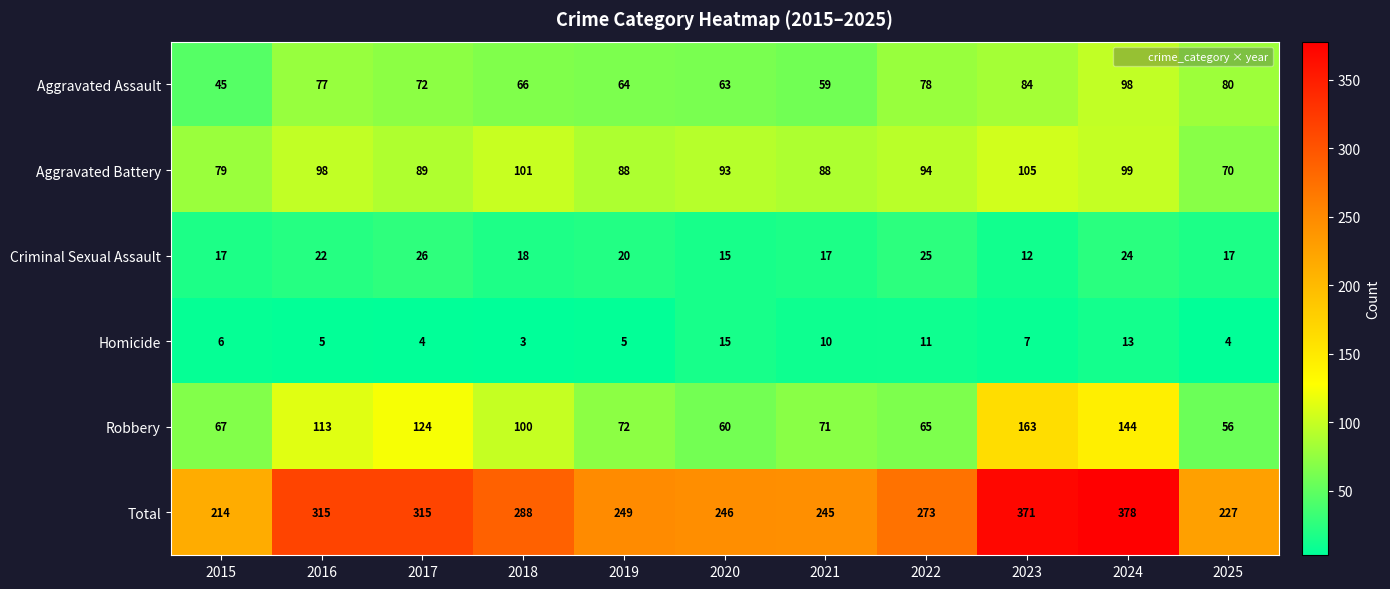

What is the minimum value for Homicide?

3